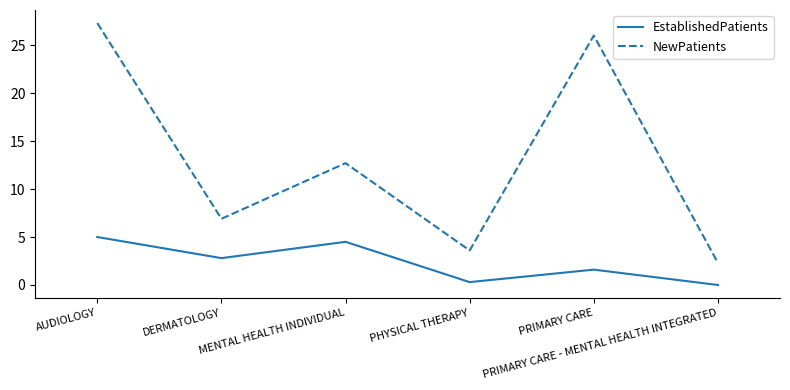

What is the maximum value shown in the chart?

27.3